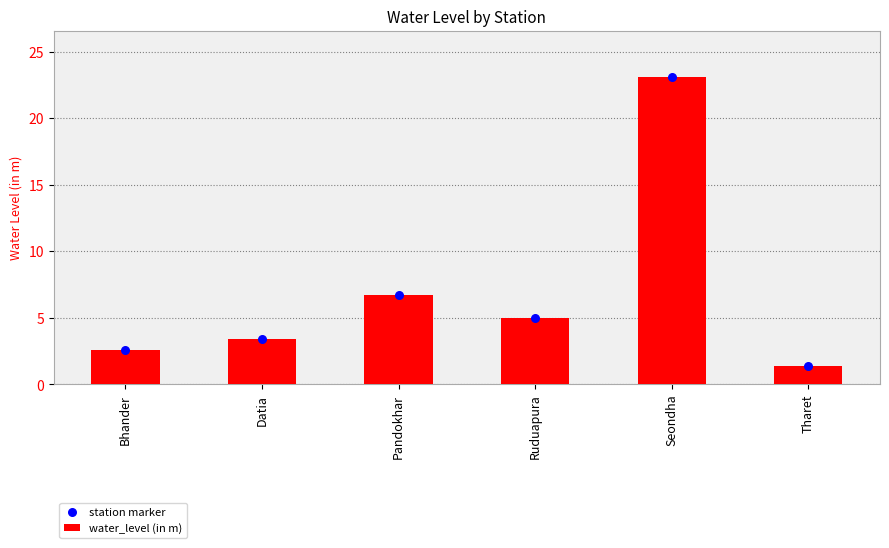

What are all the series names shown in the legend?

water_level (in m), station marker